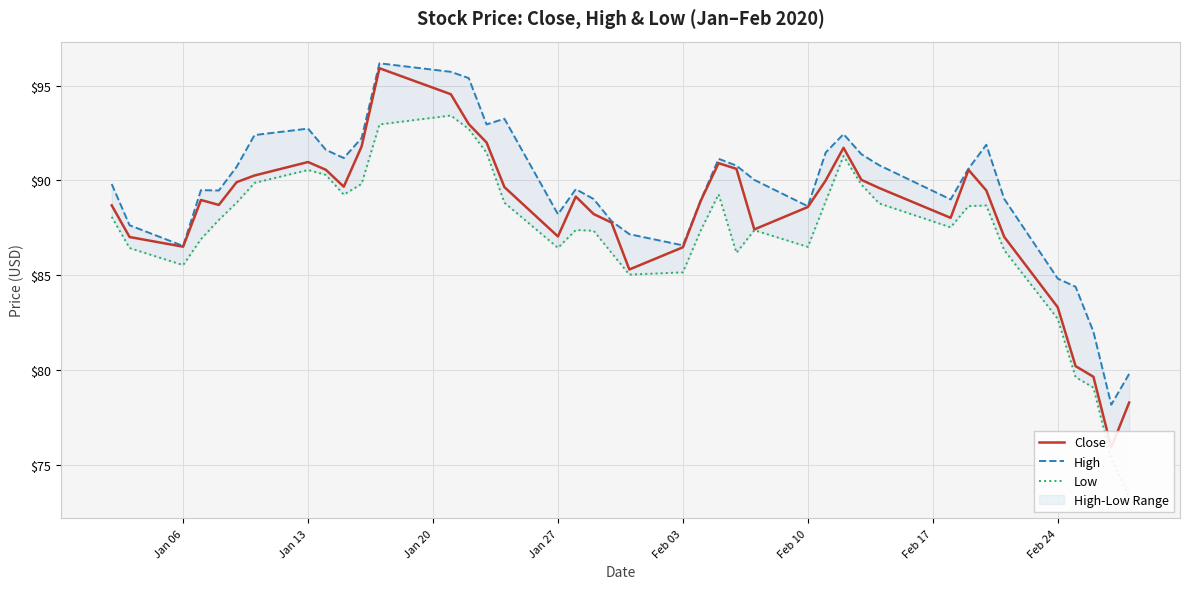

Rank the series by their average value, from lowest to highest.

Low, Close, High